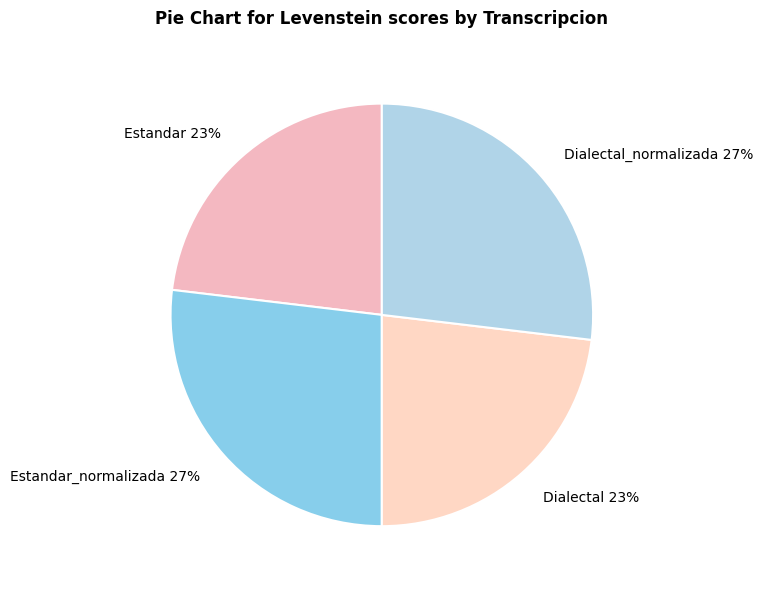

Between Dialectal and Dialectal_normalizada, which is larger?

Dialectal_normalizada